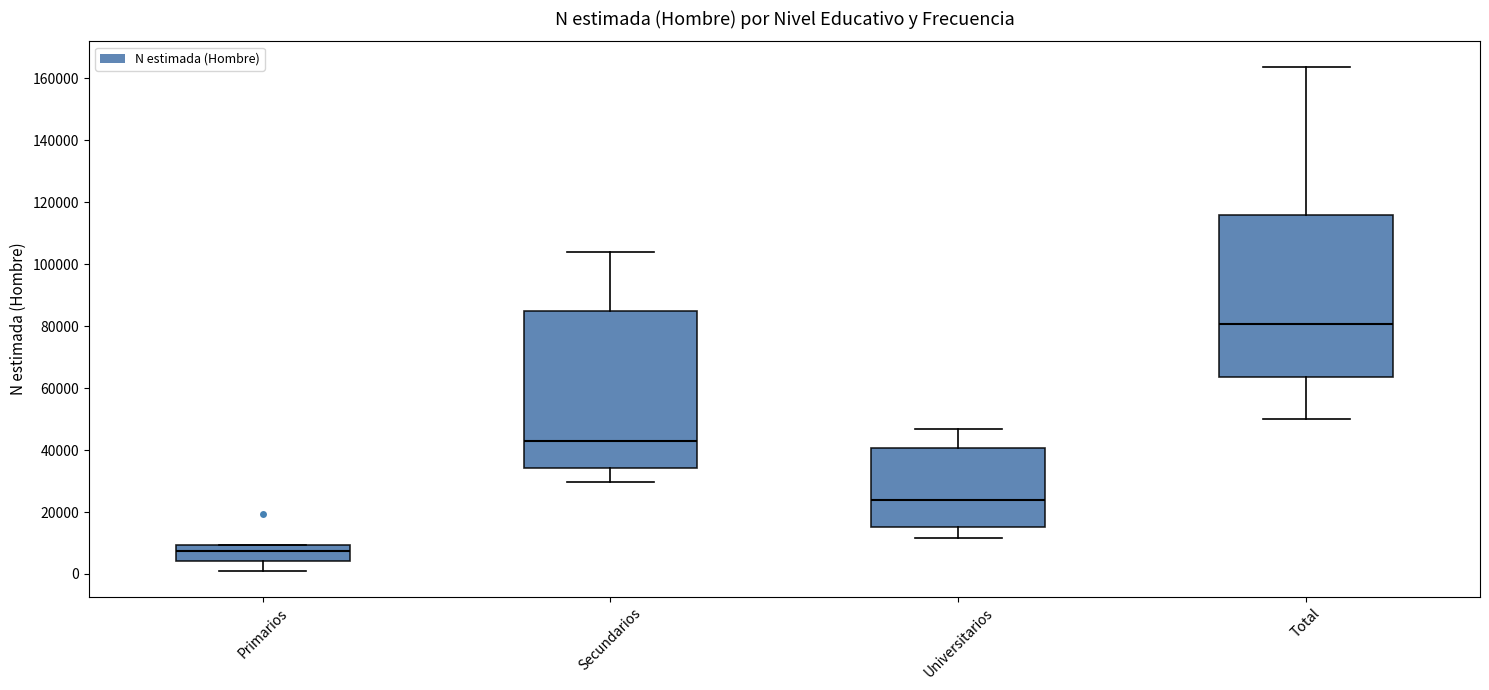

Reading left to right, transcribe this box plot: for each box, give where its median line is, the range the box spans, and where its two whiskers end, as read against the y-axis. The values are not printed on the chart, so give them approximately, as read against the axis.

Primarios: median 8000, box 4000 to 10000, whiskers 0 to 10000
Secundarios: median 42000, box 34000 to 84000, whiskers 30000 to 104000
Universitarios: median 24000, box 16000 to 40000, whiskers 12000 to 46000
Total: median 80000, box 64000 to 116000, whiskers 50000 to 164000